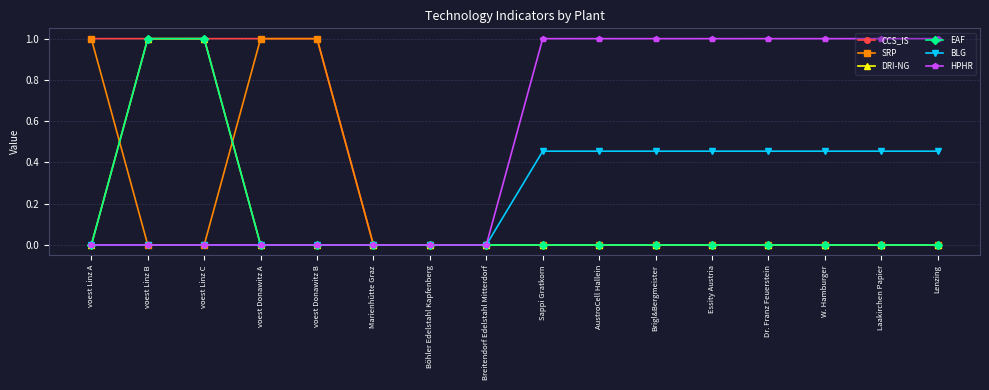

How many distinct data groups are displayed?

6